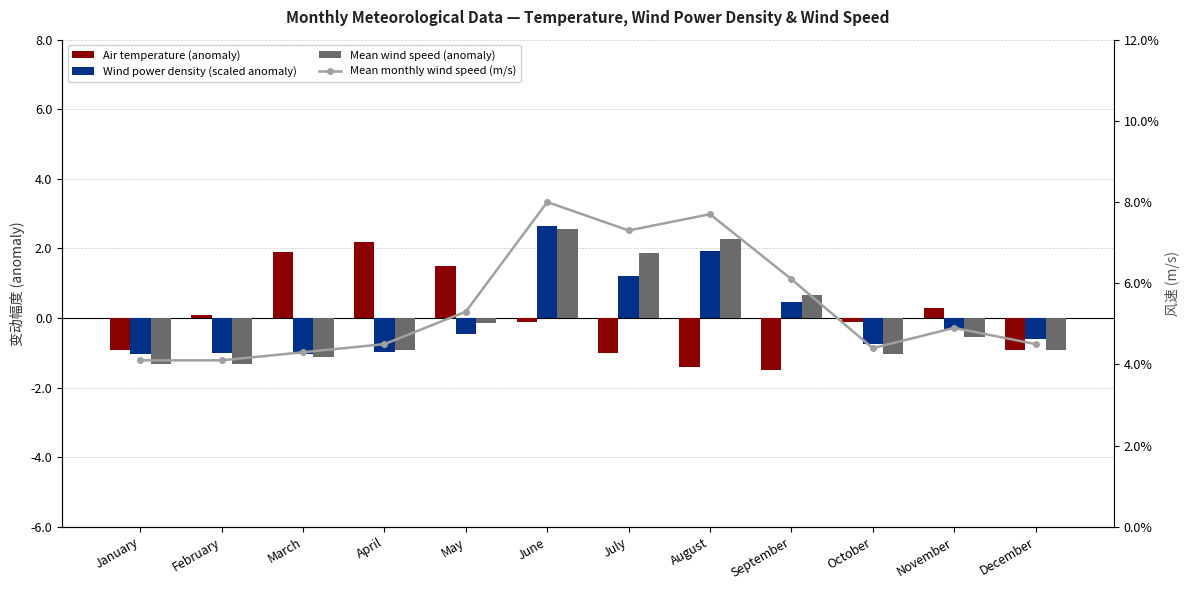

Are the bars horizontal?

No